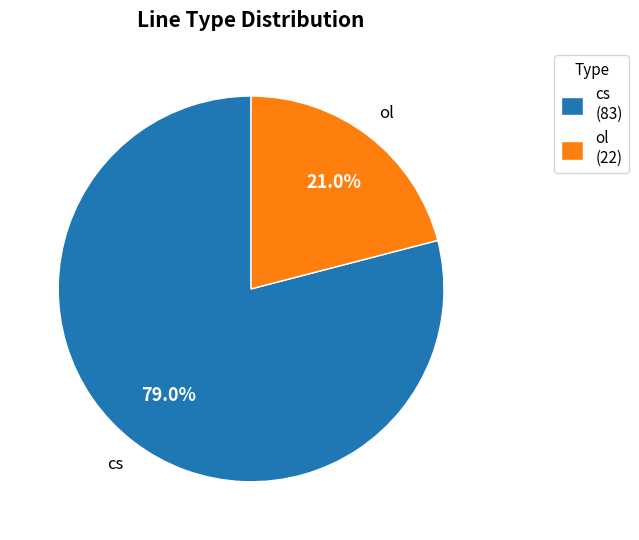

Does any single category account for the majority?

Yes